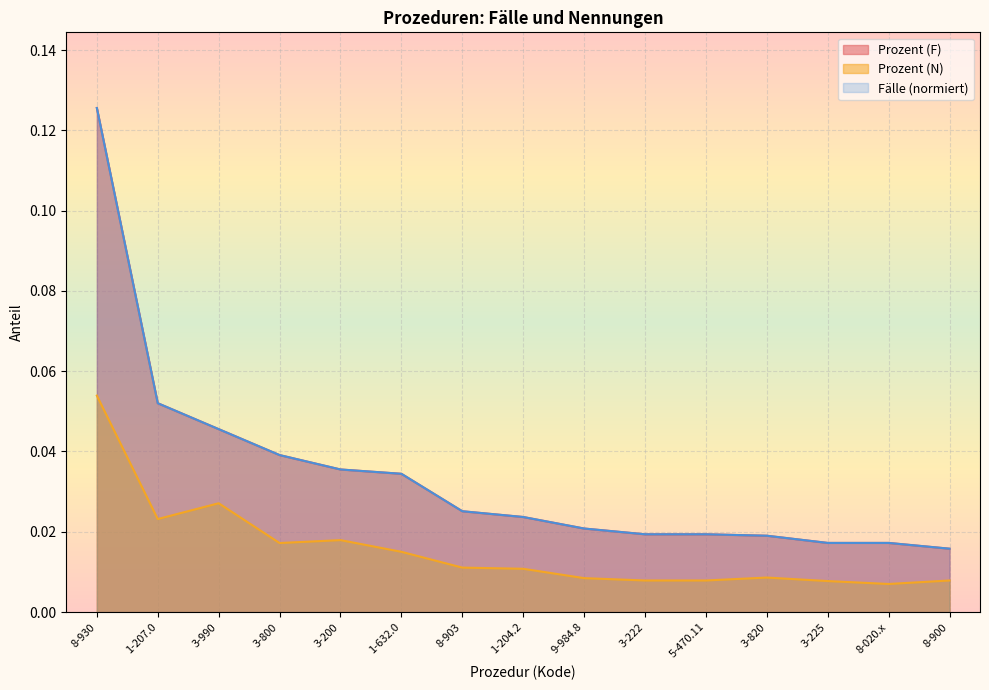

What is the greatest value displayed?

0.1